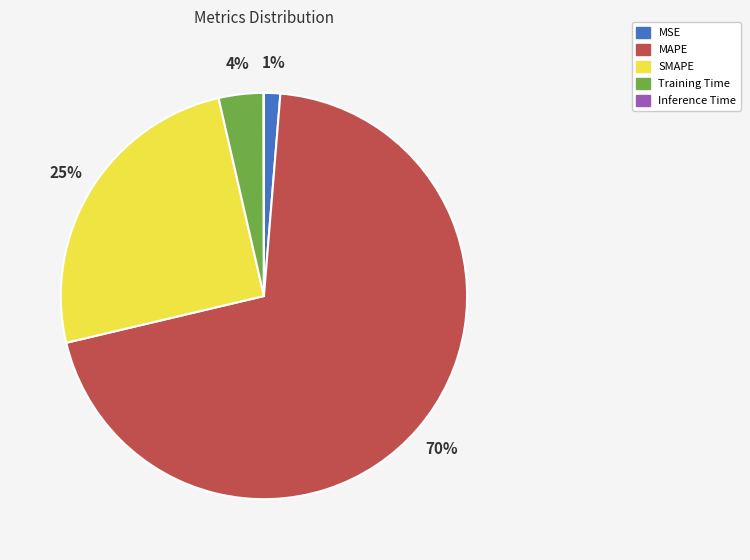

Is the sum of Training Time and MAPE greater than half?

Yes